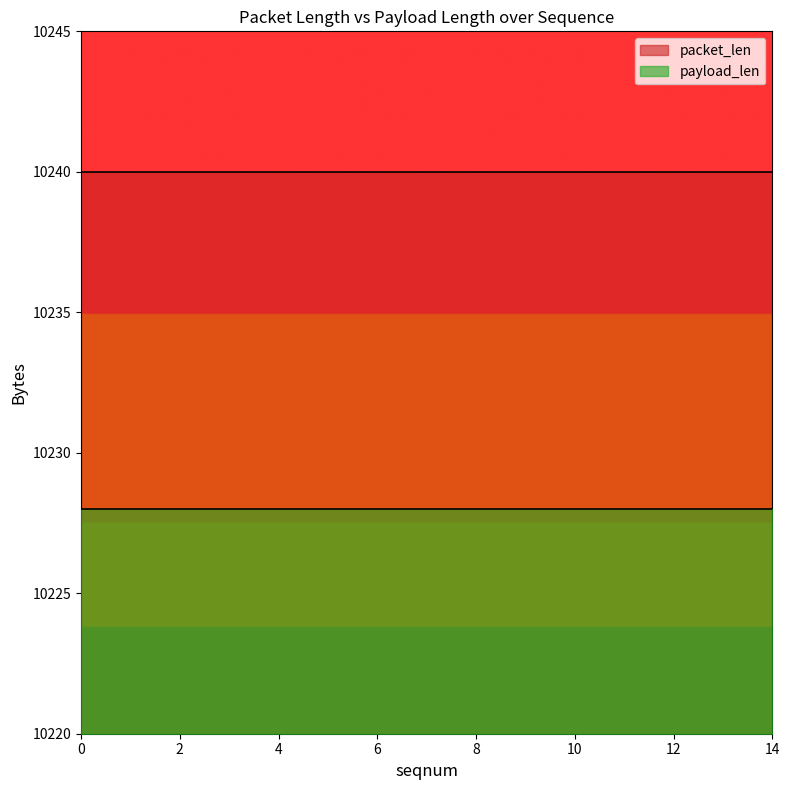

At 0, list the series in order from largest to smallest.

packet_len, payload_len